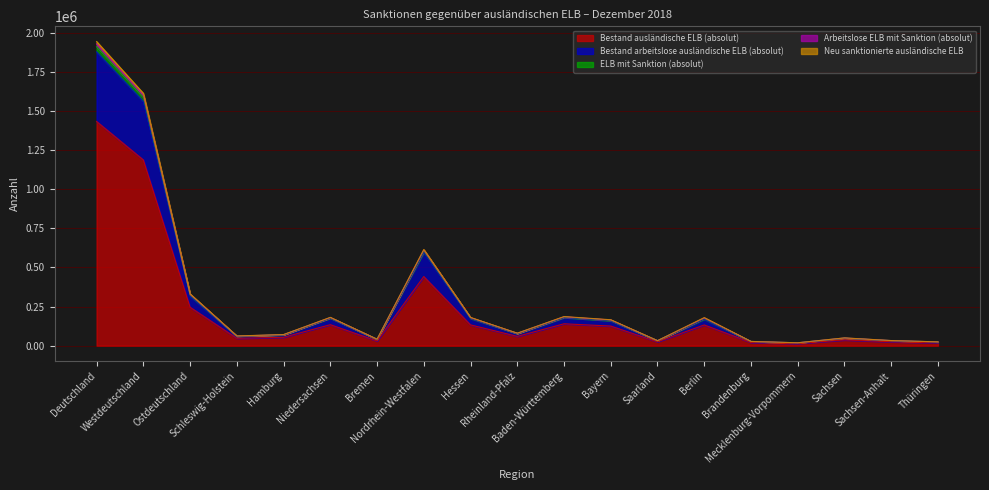

Does the chart display data point markers on the line(s)?

No